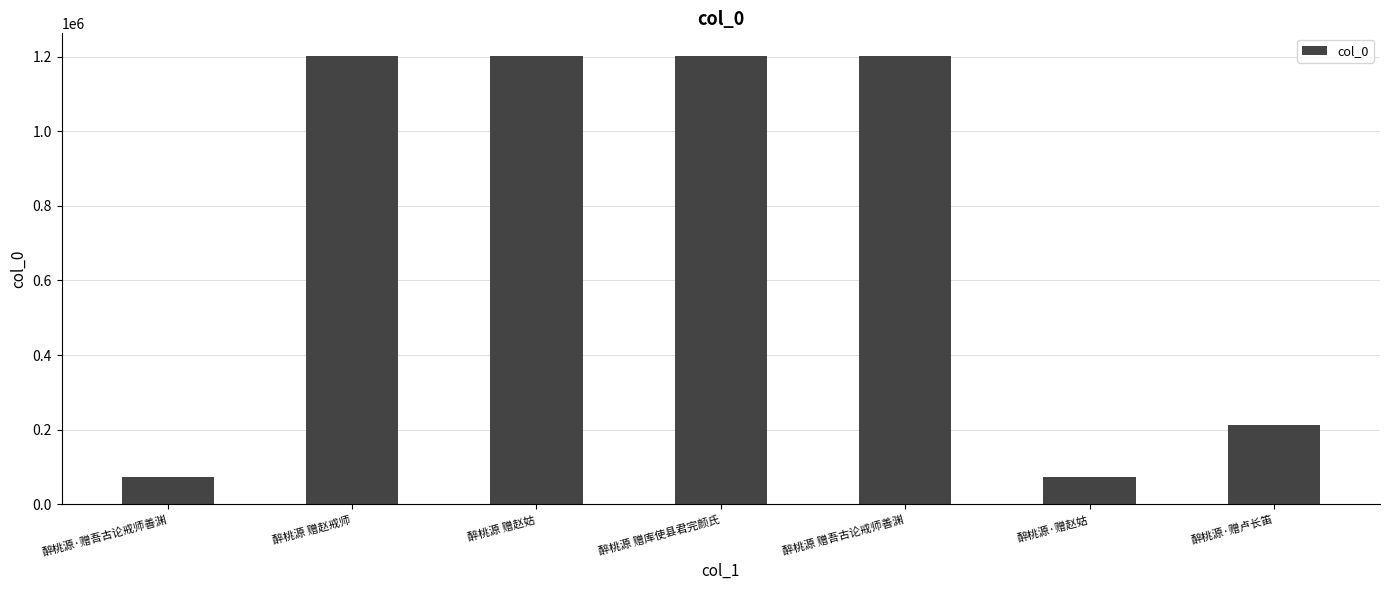

Is it true that the value at 醉桃源·赠赵姑 is 72003?

True